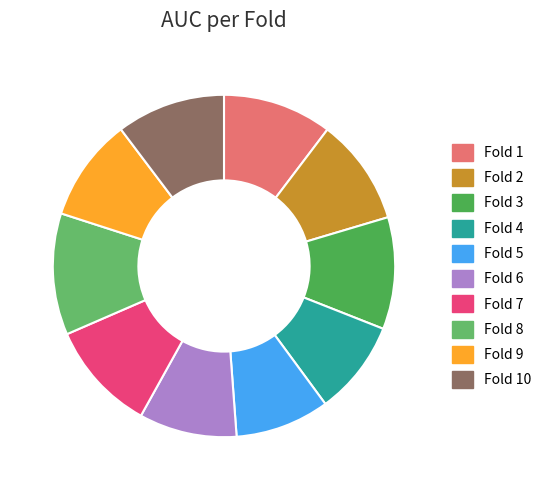

Does any single category account for the majority?

No